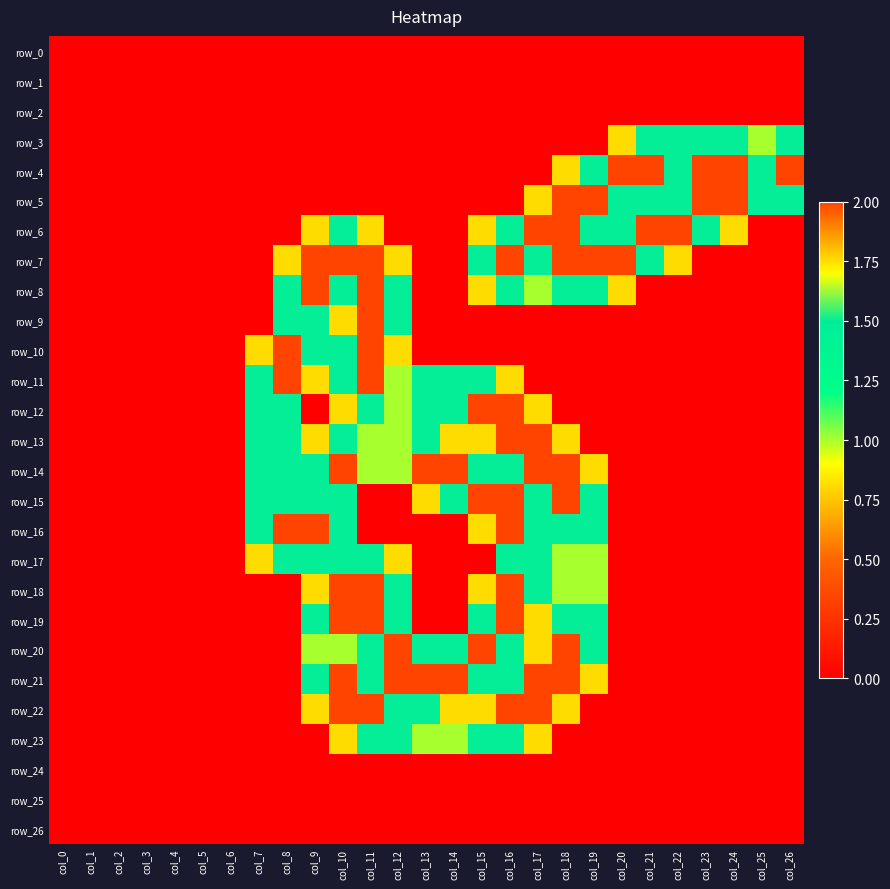

Which series has the widest spread of values?

row_4